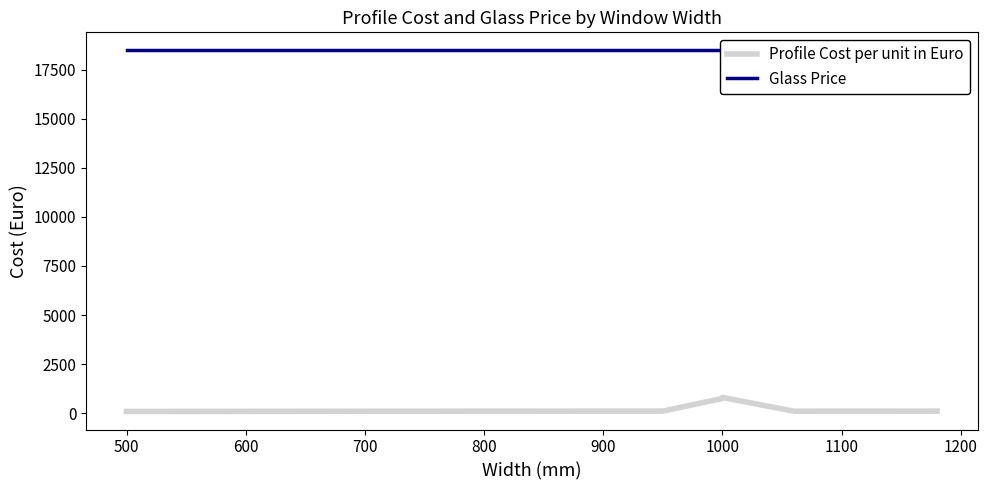

How many values in the Profile Cost per unit in Euro series exceed 106?

5